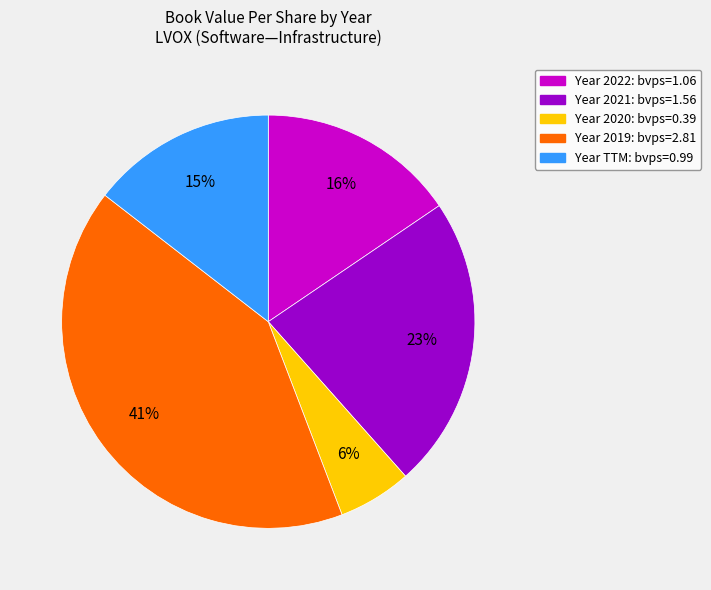

To the nearest percent, what is the average slice percentage?

20%